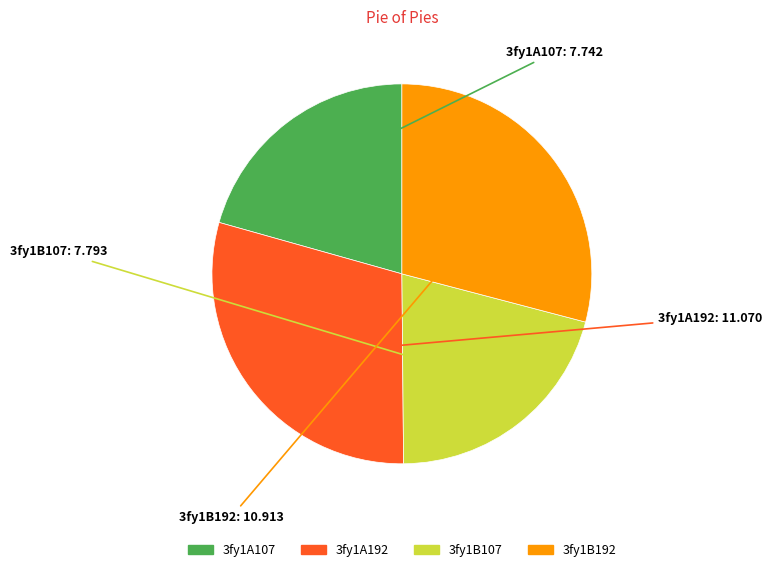

Combined, do 3fy1B192 and 3fy1A107 account for over 50%?

No